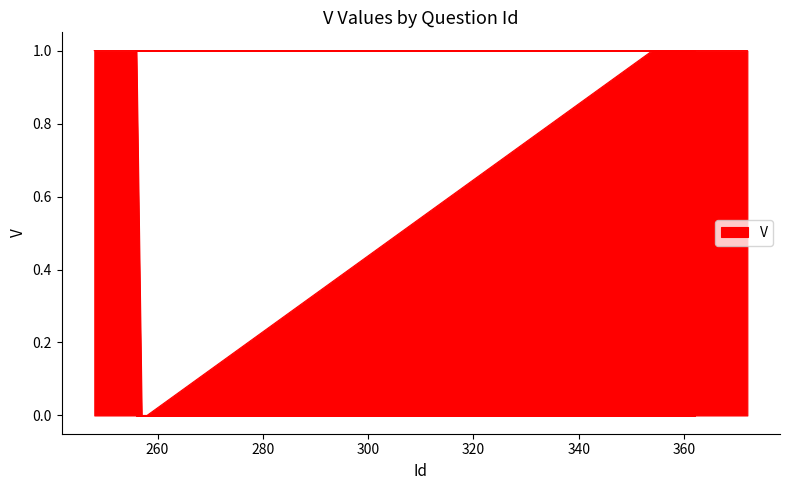

What is the label of the 7th point from the left?

254